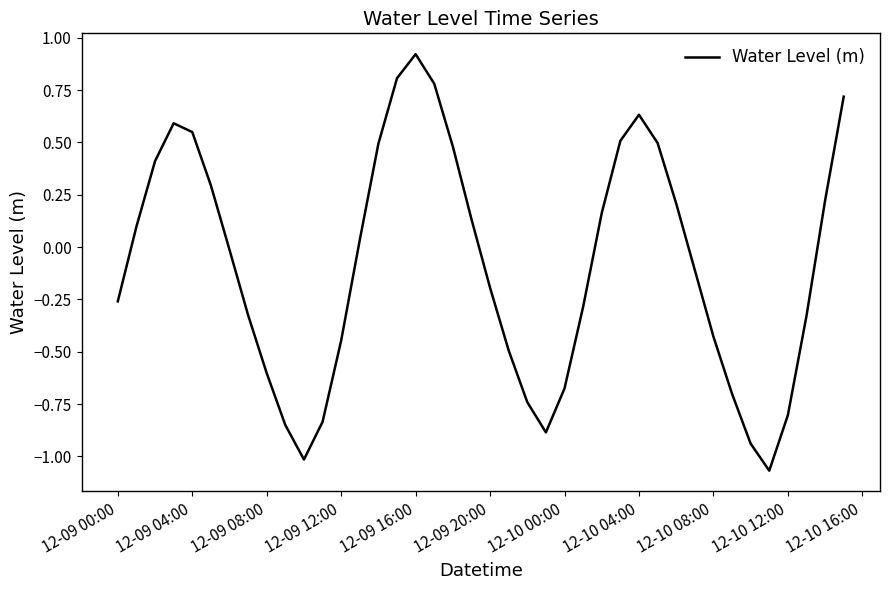

What is the difference between the maximum and minimum values?

2.0